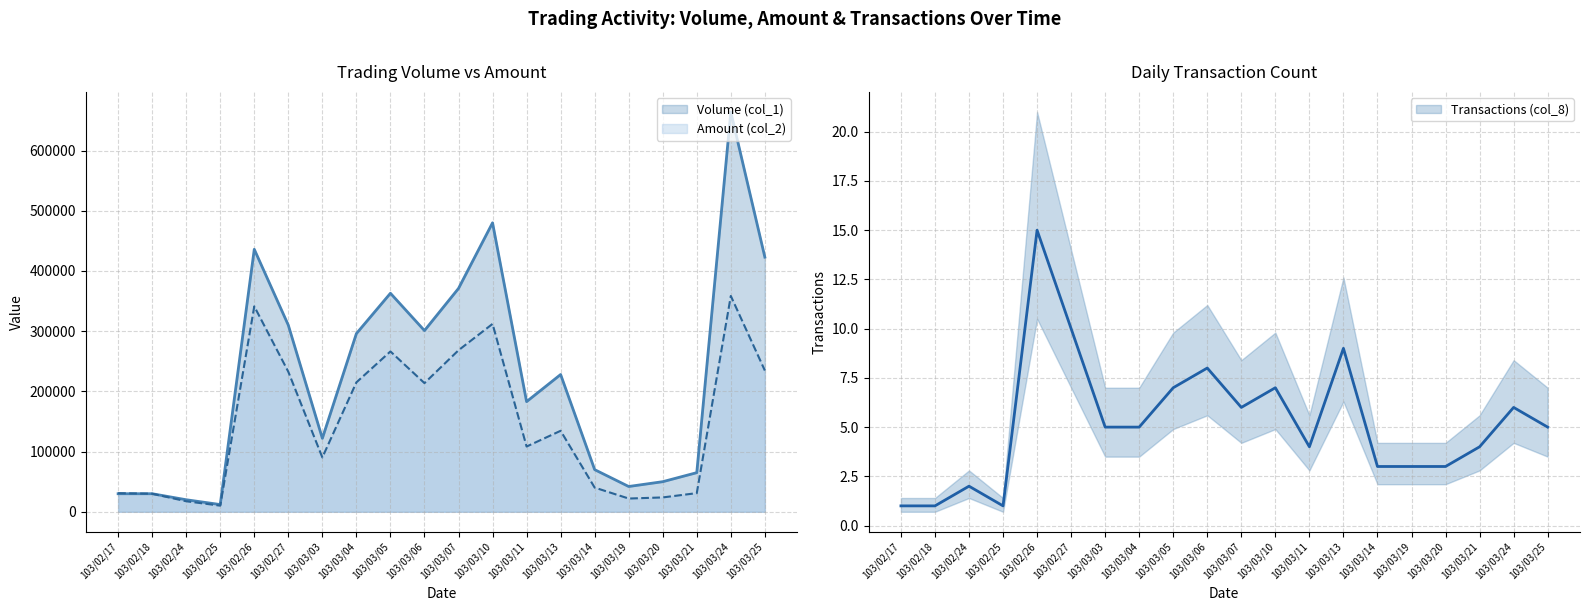

What is the highest value of the Volume (col_1) series?

664000